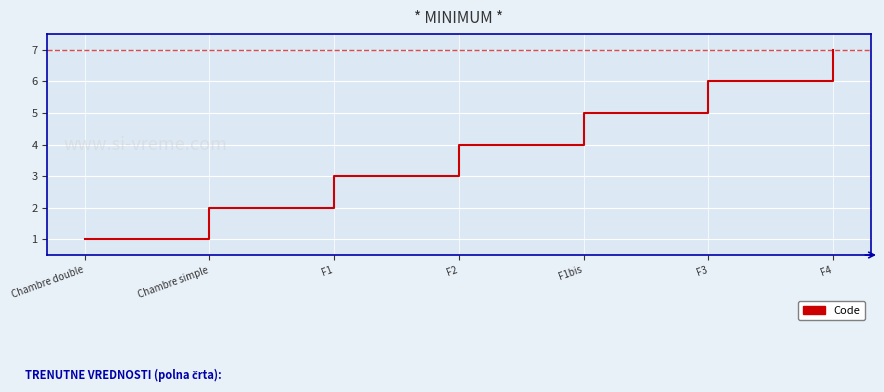

The chart shows a value of 5 at F1. True or false?

False